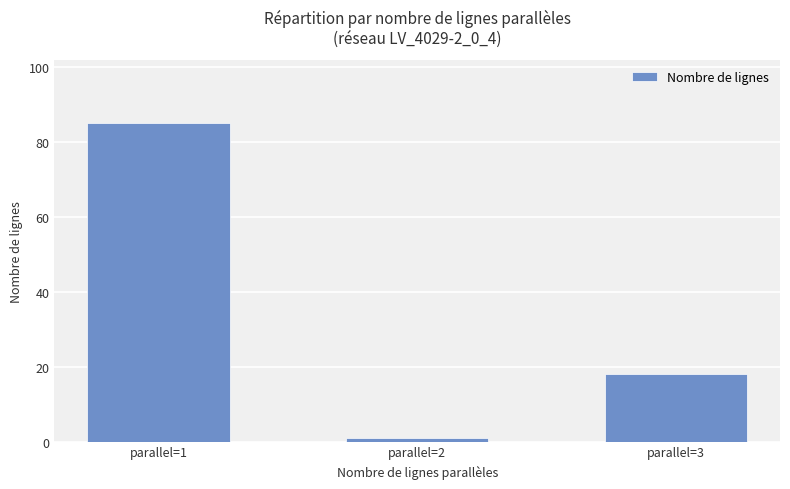

Reading left to right, transcribe all the data shown in this chart.

85	1	18